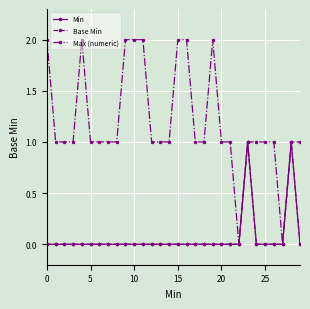

What is the difference between the maximum and minimum values in the Base Min series?

1